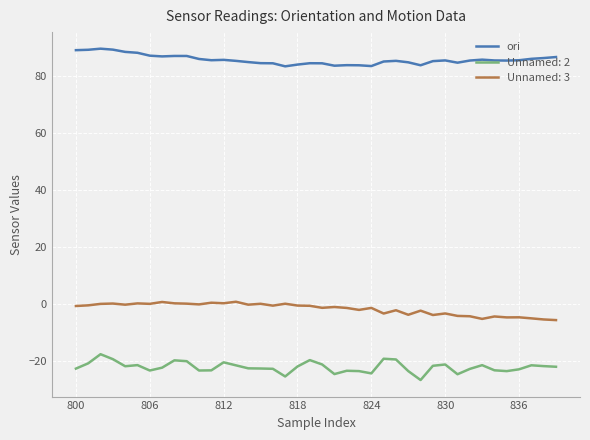

What is the highest value of the Unnamed: 2 series?

-17.8